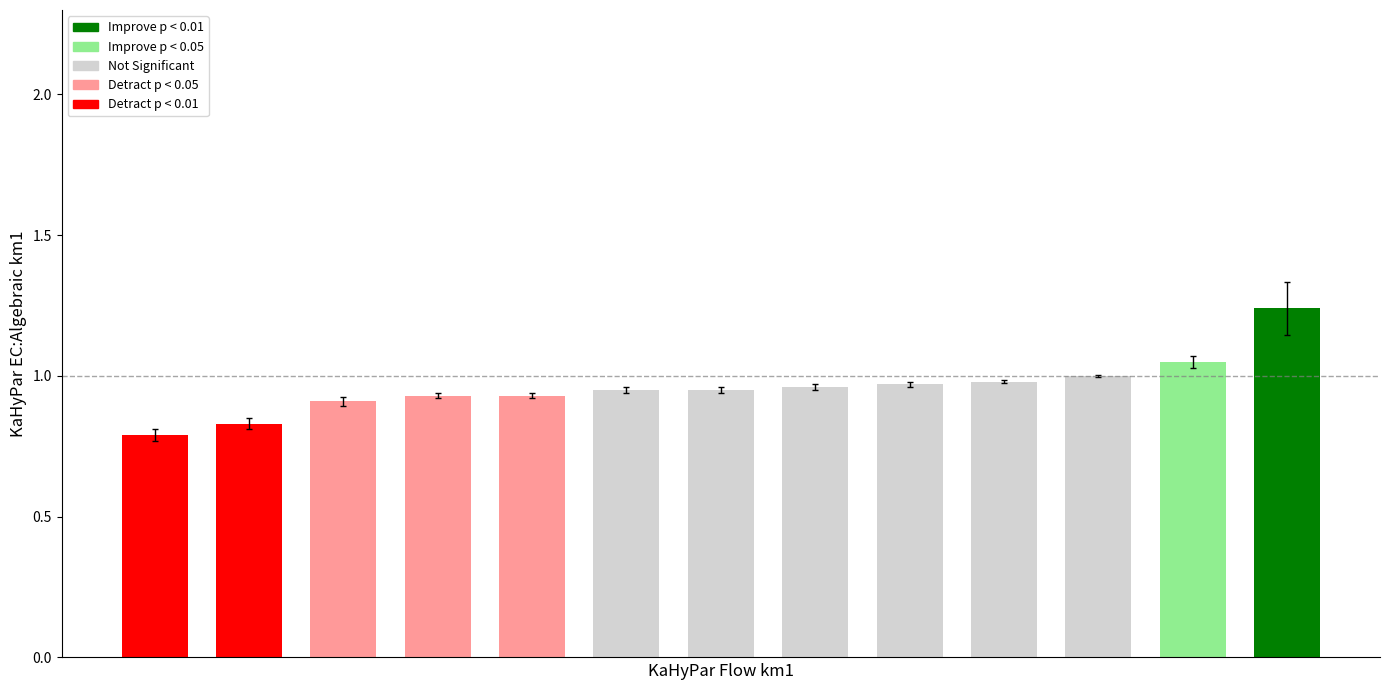

What is the sum of all values?

12.5